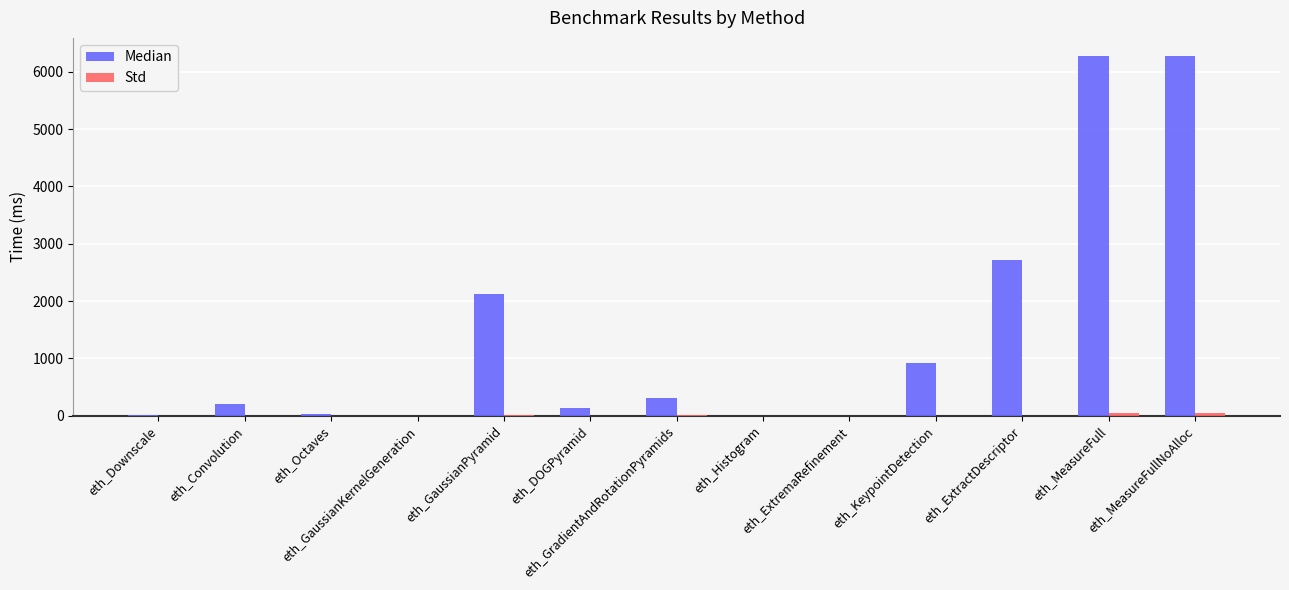

How many series are shown in this chart?

2